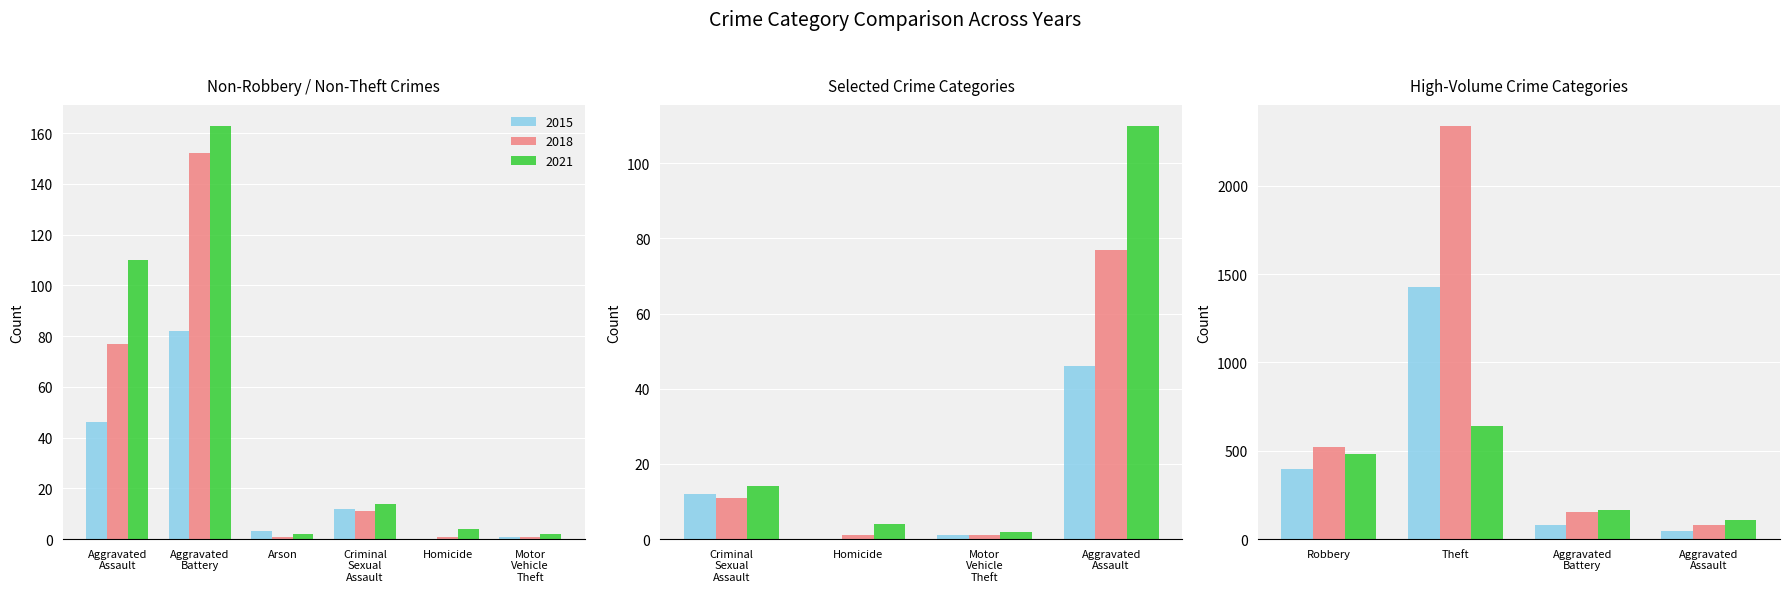

Is it true that 2018 equals 519 at Robbery?

True